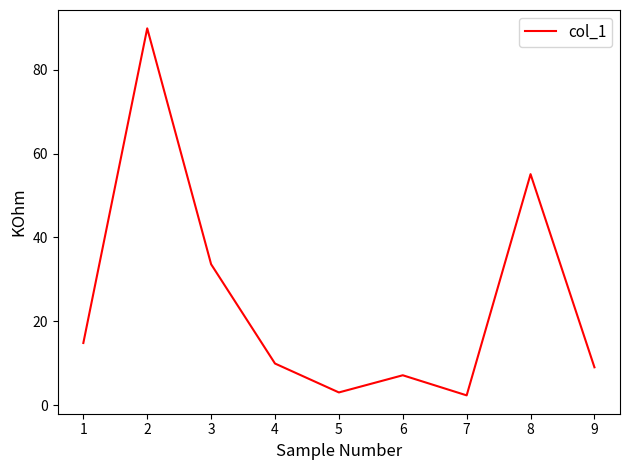

What is the difference between the maximum and minimum values?

87.6